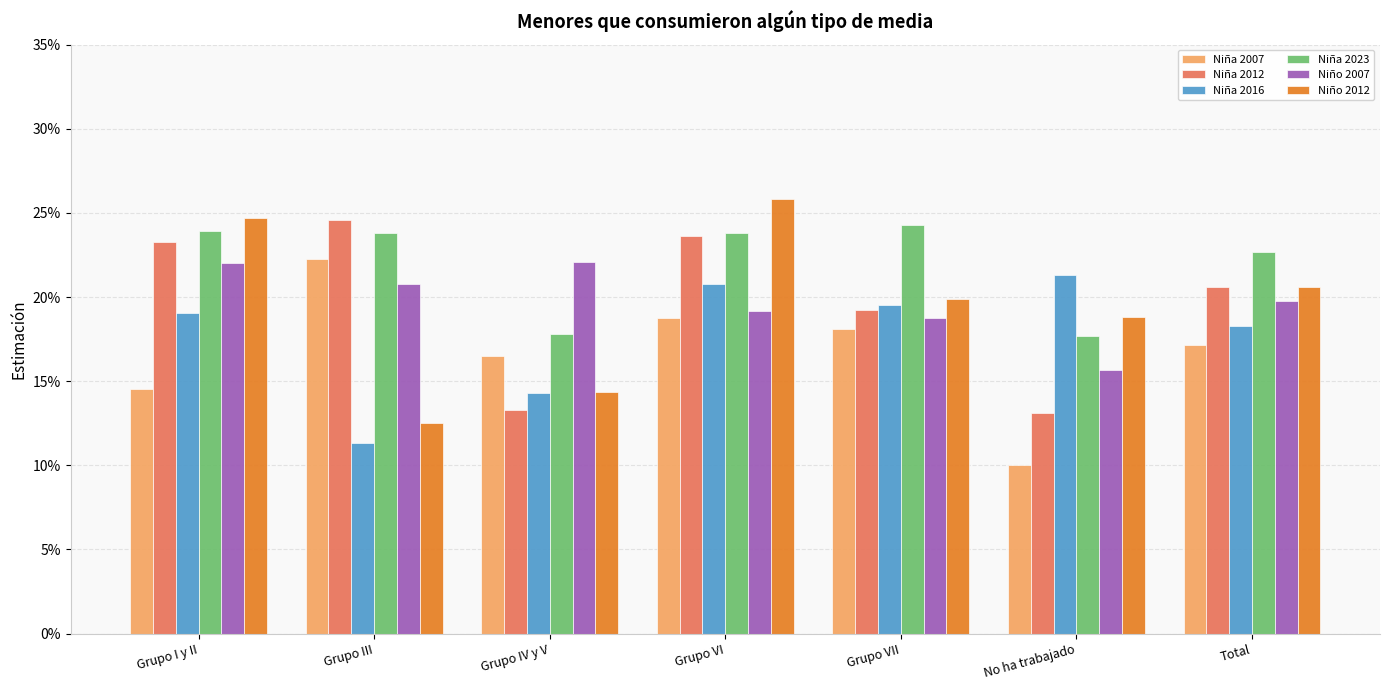

What is the sum of the Niña 2012 values at Grupo VI and Grupo IV y V?

0.4